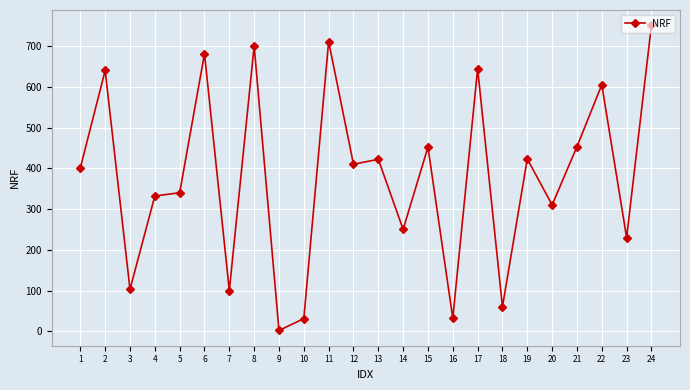

What is the value of the 6th point from the left?

681